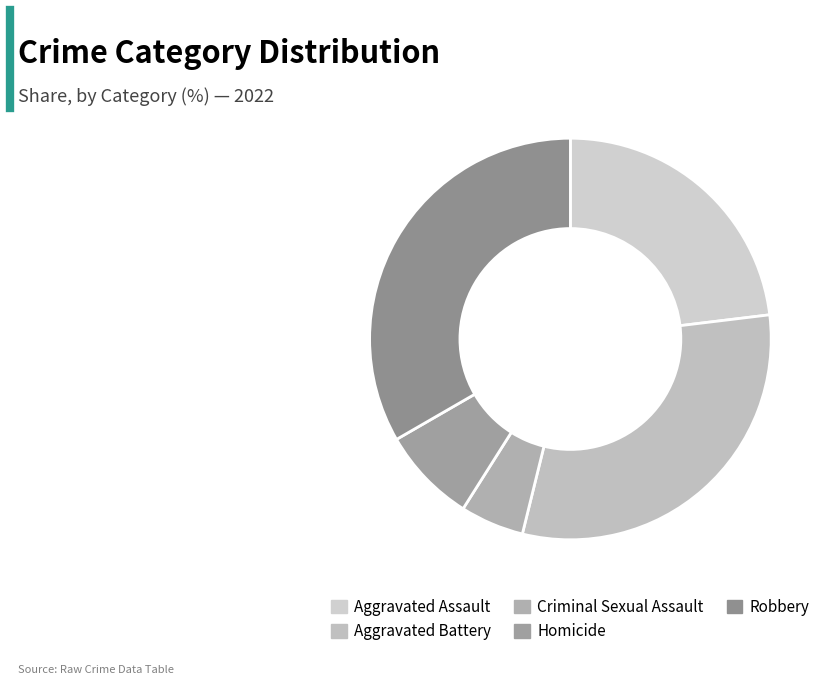

Does Homicide account for over 50% of the chart?

No